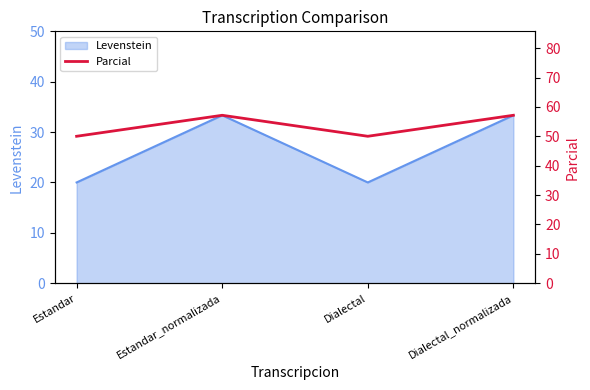

At which category does the data reach its first local valley?

Dialectal